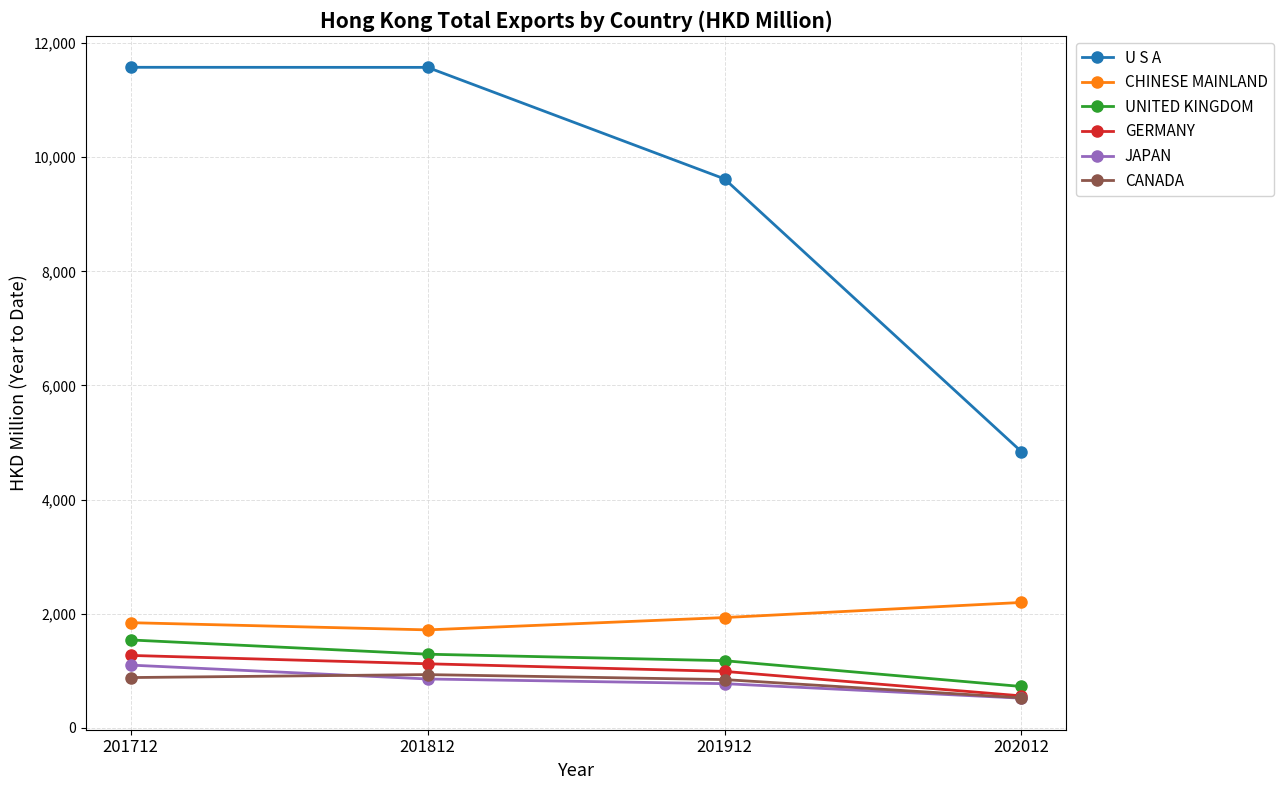

What are all the series names shown in the legend?

U S A, CHINESE MAINLAND, UNITED KINGDOM, GERMANY, JAPAN, CANADA